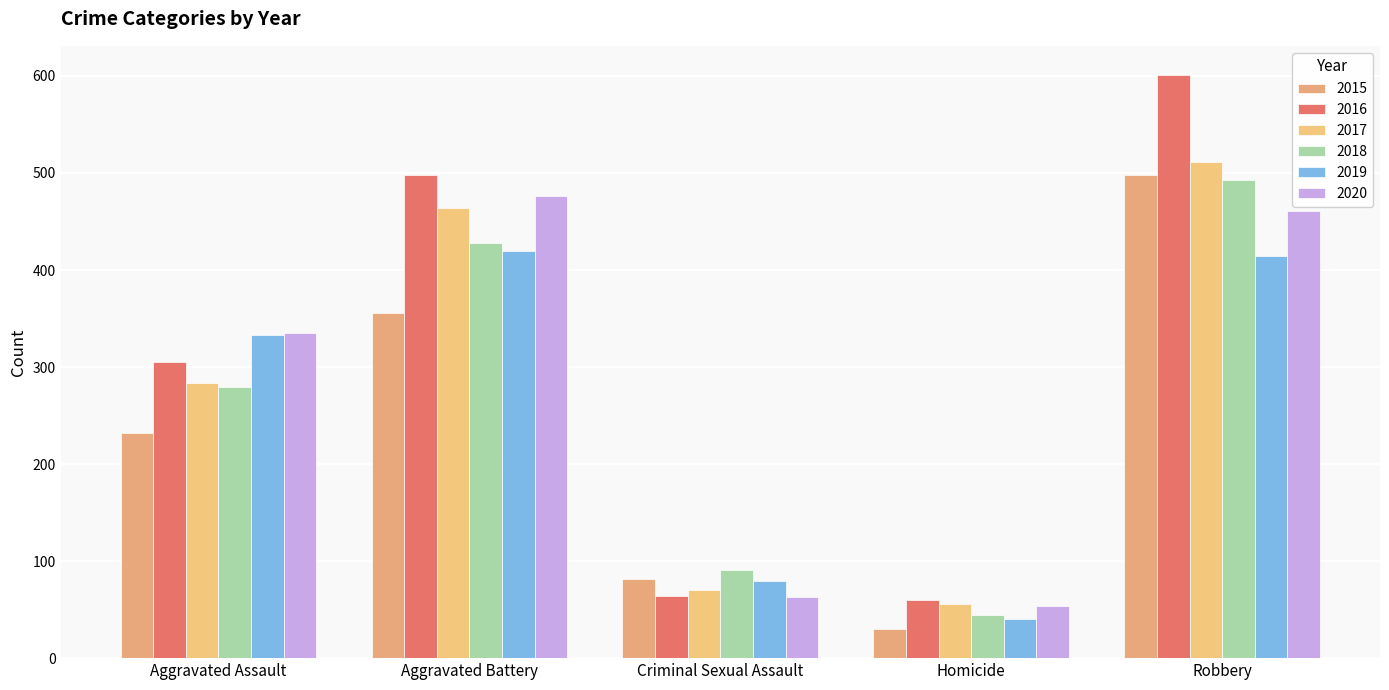

What is the value of the 2017 bar at the 5th from the left?

511